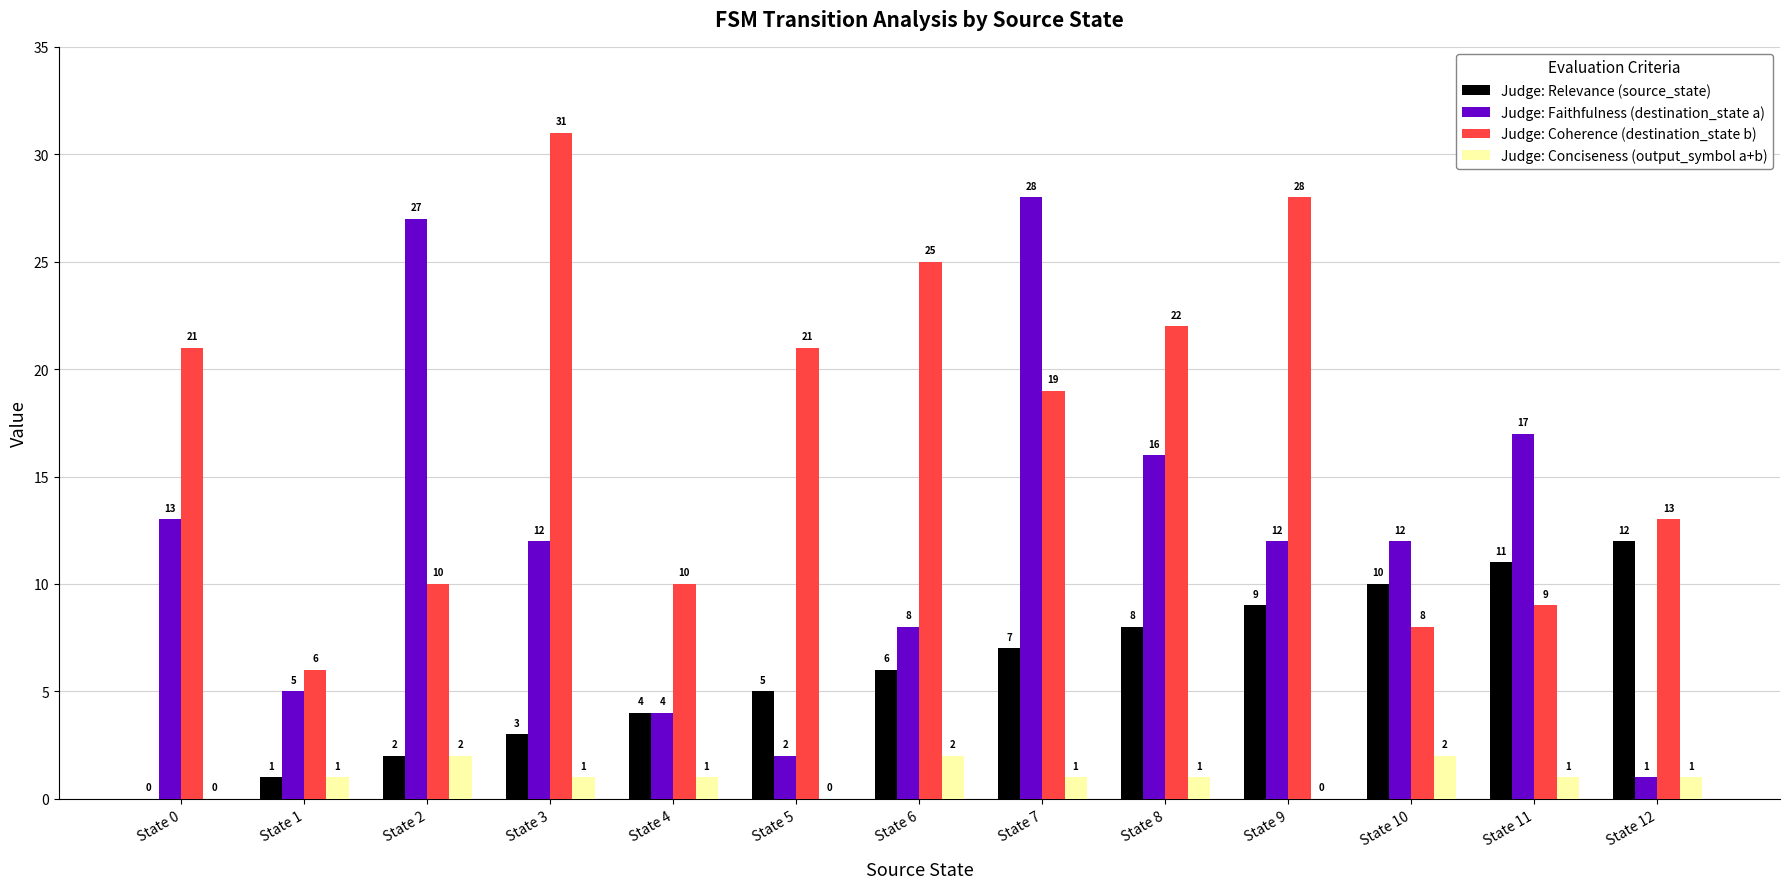

Reading left to right, list all the values displayed in this chart.

Judge: Relevance (source_state): 0	1	2	3	4	5	6	7	8	9	10	11	12
Judge: Faithfulness (destination_state a): 13	5	27	12	4	2	8	28	16	12	12	17	1
Judge: Coherence (destination_state b): 21	6	10	31	10	21	25	19	22	28	8	9	13
Judge: Conciseness (output_symbol a+b): 0	1	2	1	1	0	2	1	1	0	2	1	1